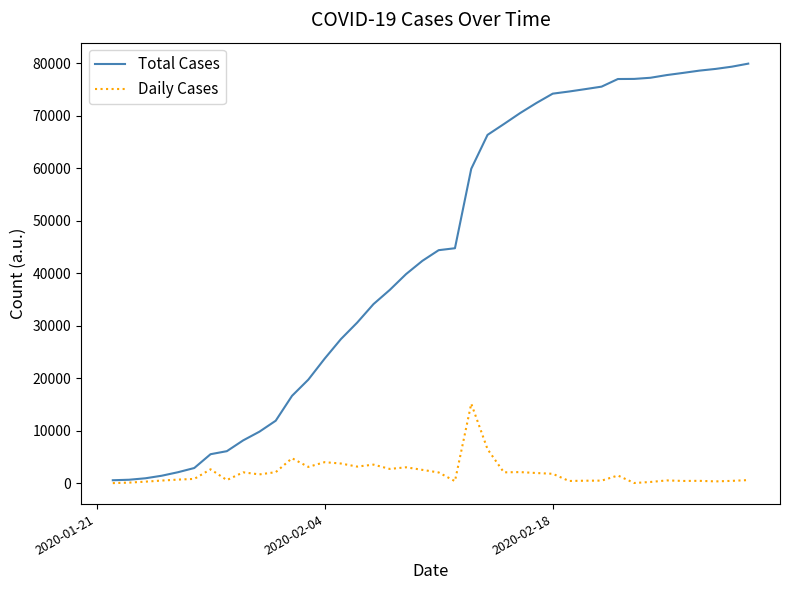

Which series has the largest range (max minus min)?

Total Cases